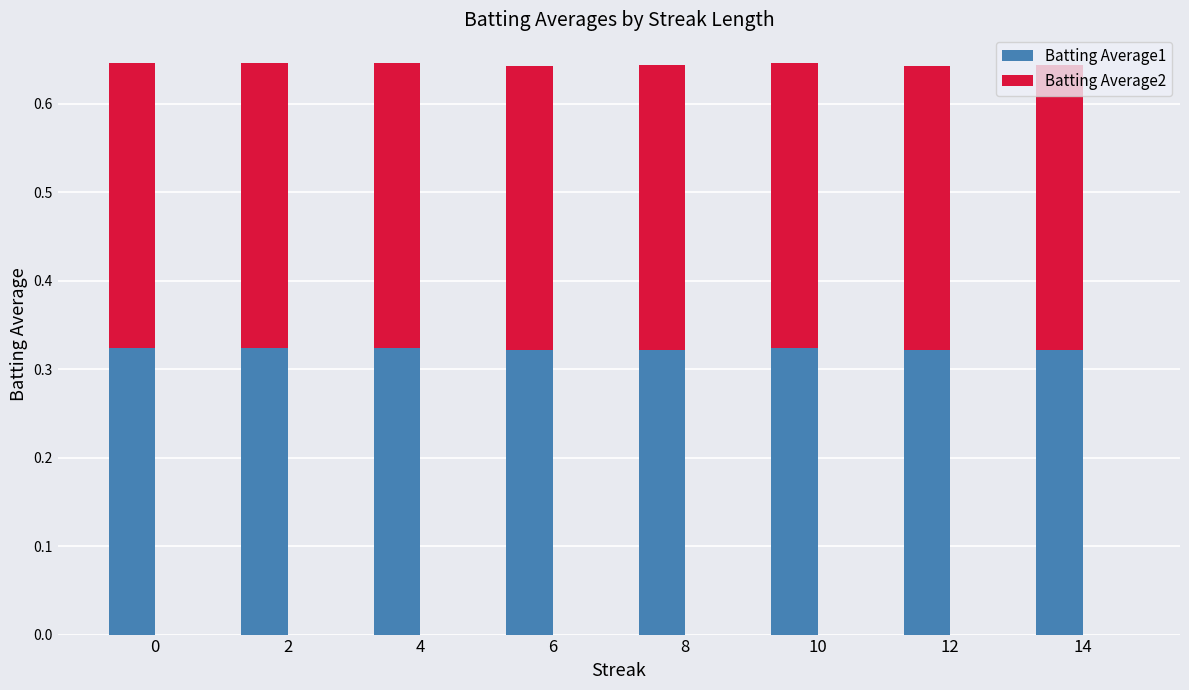

Count the Batting Average1 values in the range 0 to 1.

8